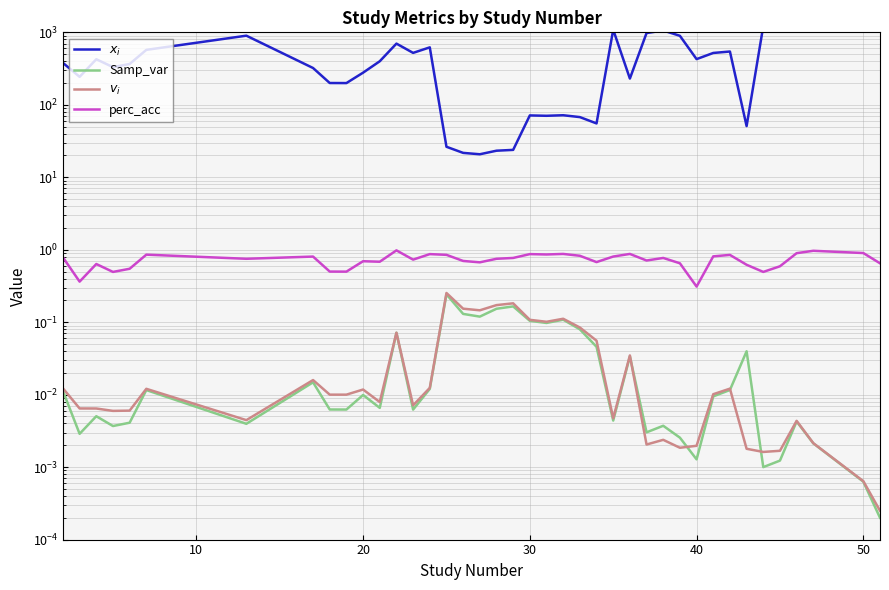

Reading left to right, extract all data points from this chart.

$x_i$: 378.7	243.2	425.4	331.0	365.8	572.9	899.2	321.8	199.8	199.4	277.6	398.9	698.7	520.5	620.3	26.4	21.7	20.8	23.2	23.9	71.3	70.5	71.8	67.7	55.4	1086.8	230.1	977.7	1060.3	895.0	426.9	519.2	543.6	50.8	1217.7	1456.8	2208.6	14189.8	15645.6	11299.6
Samp_var: 0.0	0.0	0.0	0.0	0.0	0.0	0.0	0.0	0.0	0.0	0.0	0.0	0.1	0.0	0.0	0.2	0.1	0.1	0.2	0.2	0.1	0.1	0.1	0.1	0.0	0.0	0.0	0.0	0.0	0.0	0.0	0.0	0.0	0.0	0.0	0.0	0.0	0.0	0.0	0.0
$v_i$: 0.0	0.0	0.0	0.0	0.0	0.0	0.0	0.0	0.0	0.0	0.0	0.0	0.1	0.0	0.0	0.3	0.2	0.1	0.2	0.2	0.1	0.1	0.1	0.1	0.1	0.0	0.0	0.0	0.0	0.0	0.0	0.0	0.0	0.0	0.0	0.0	0.0	0.0	0.0	0.0
perc_acc: 0.8	0.4	0.6	0.5	0.5	0.9	0.8	0.8	0.5	0.5	0.7	0.7	1.0	0.7	0.9	0.8	0.7	0.7	0.8	0.8	0.9	0.9	0.9	0.8	0.7	0.8	0.9	0.7	0.8	0.7	0.3	0.8	0.8	0.6	0.5	0.6	0.9	1.0	0.9	0.7